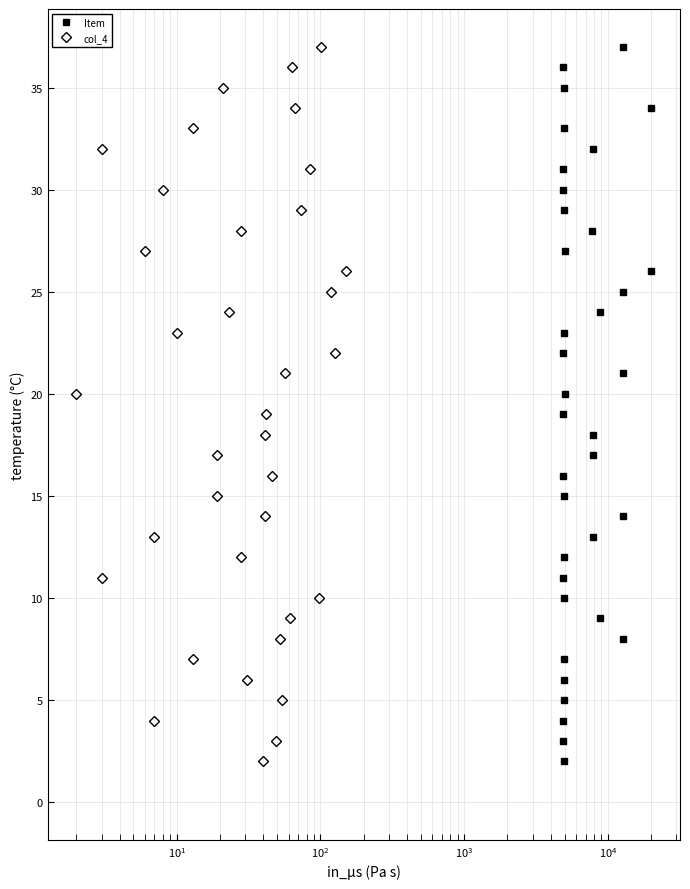

True or false: col_4 has a value of 44 at 32.

False